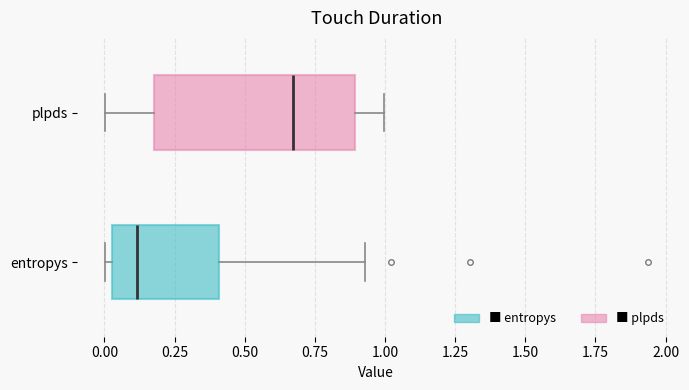

Reading bottom to top, transcribe this box plot: for each box, give where its median line is, the range the box spans, and where its two whiskers end, as read against the x-axis. The values are not printed on the chart, so give them approximately, as read against the axis.

entropys: median 0.10, box 0.05 to 0.40, whiskers 0.00 to 0.95
plpds: median 0.65, box 0.20 to 0.90, whiskers 0.00 to 1.00